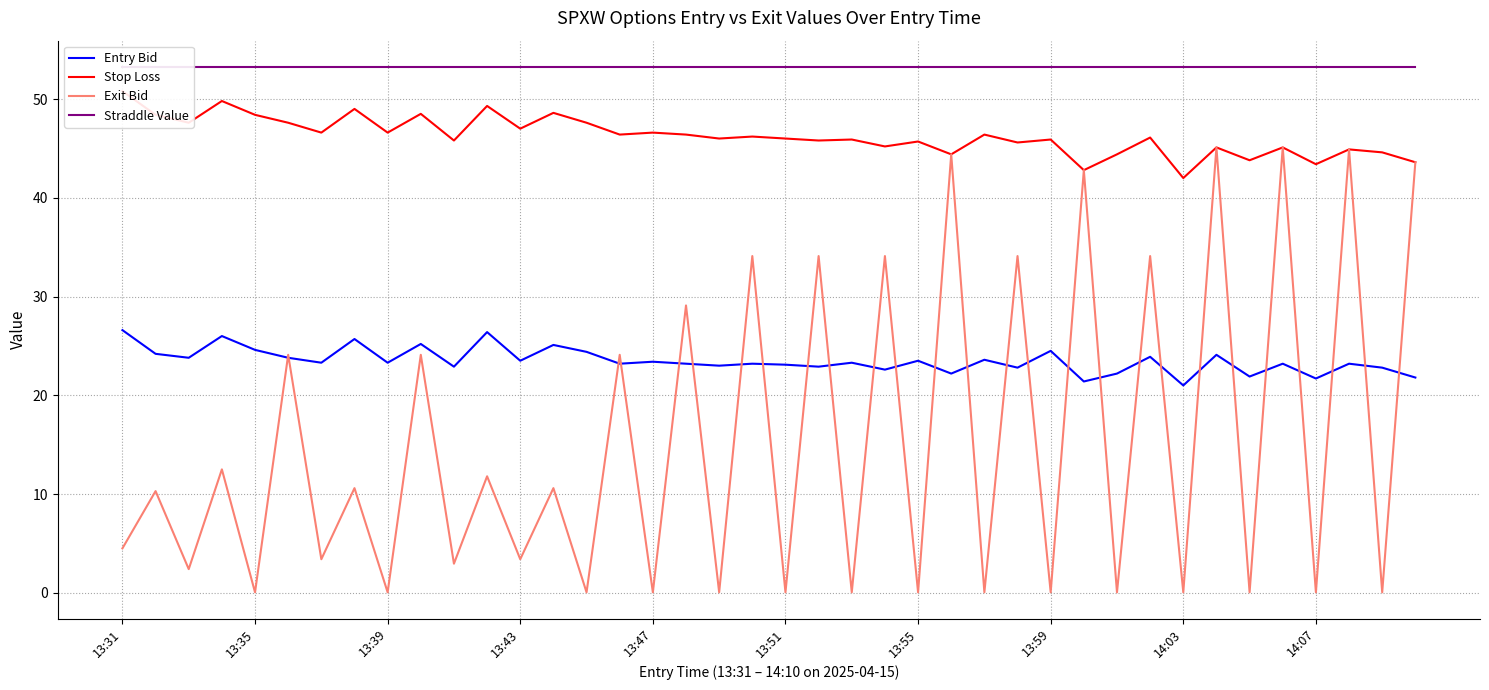

What is the difference between the maximum and minimum values in the Stop Loss series?

8.8